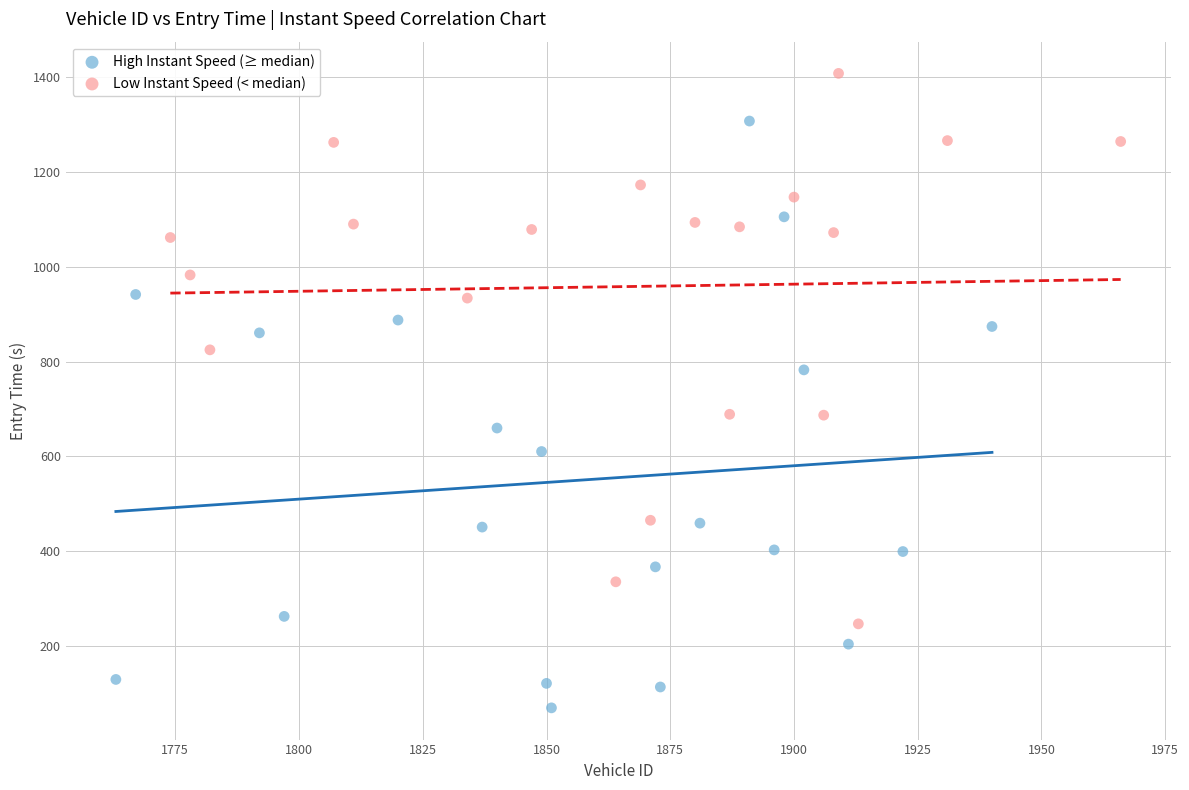

Which series has the widest spread of Y values?

High Instant Speed (≥ median)